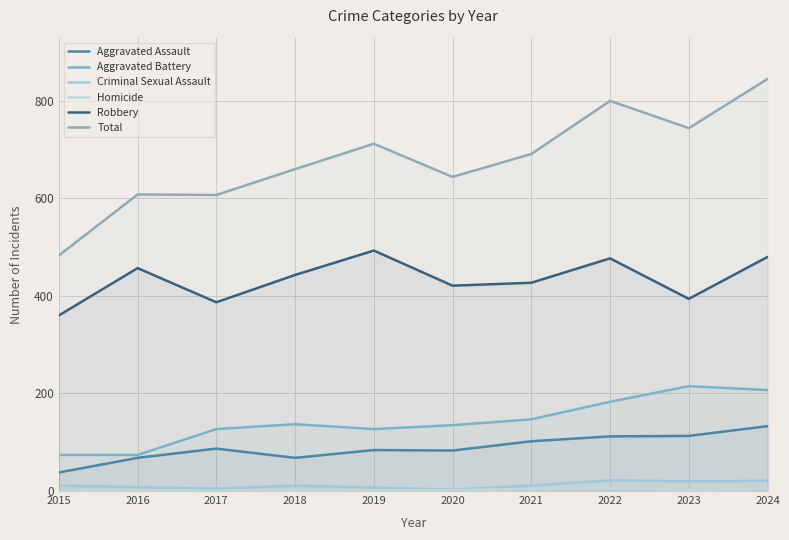

How many lines are shown in the chart?

6